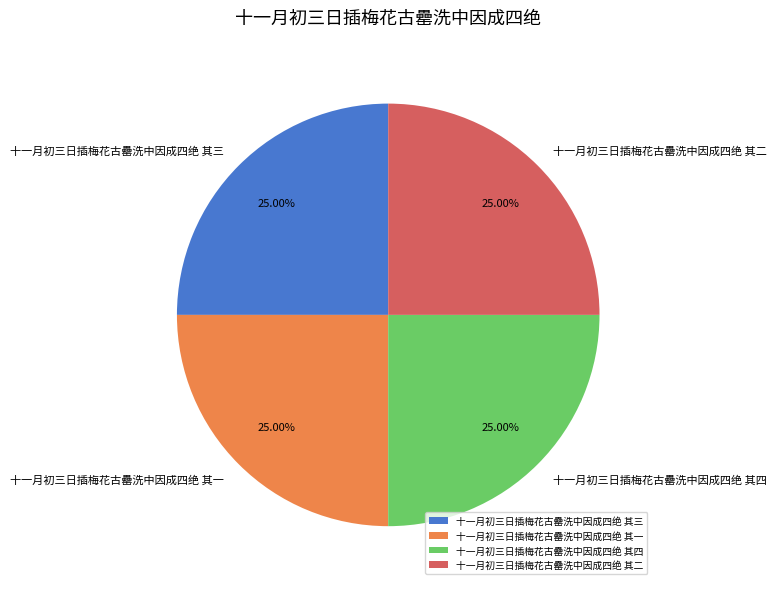

True or false: 十一月初三日插梅花古罍洗中因成四绝 其三 accounts for 18% of the total.

False